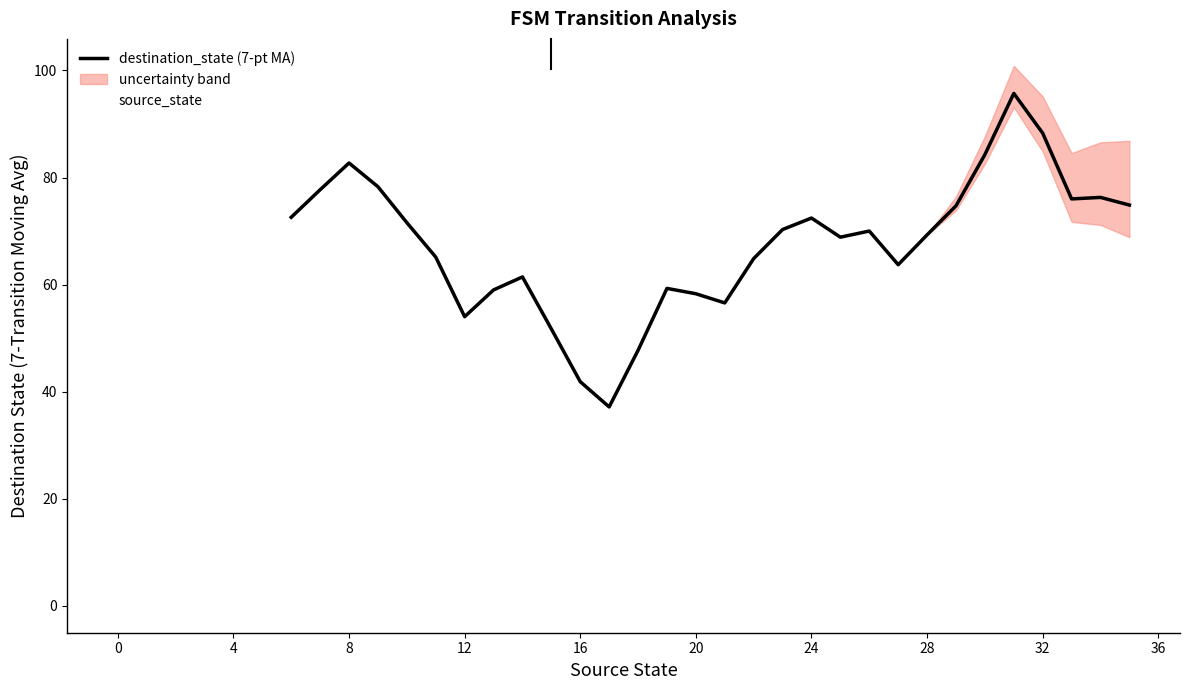

The value at 1 is -5. True or false?

False